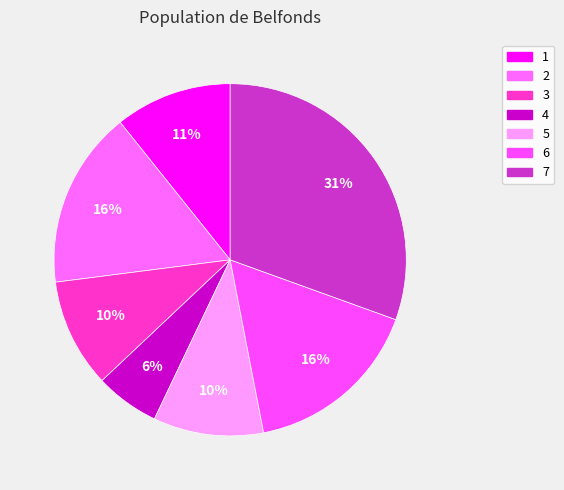

How many slices are in this pie chart?

7